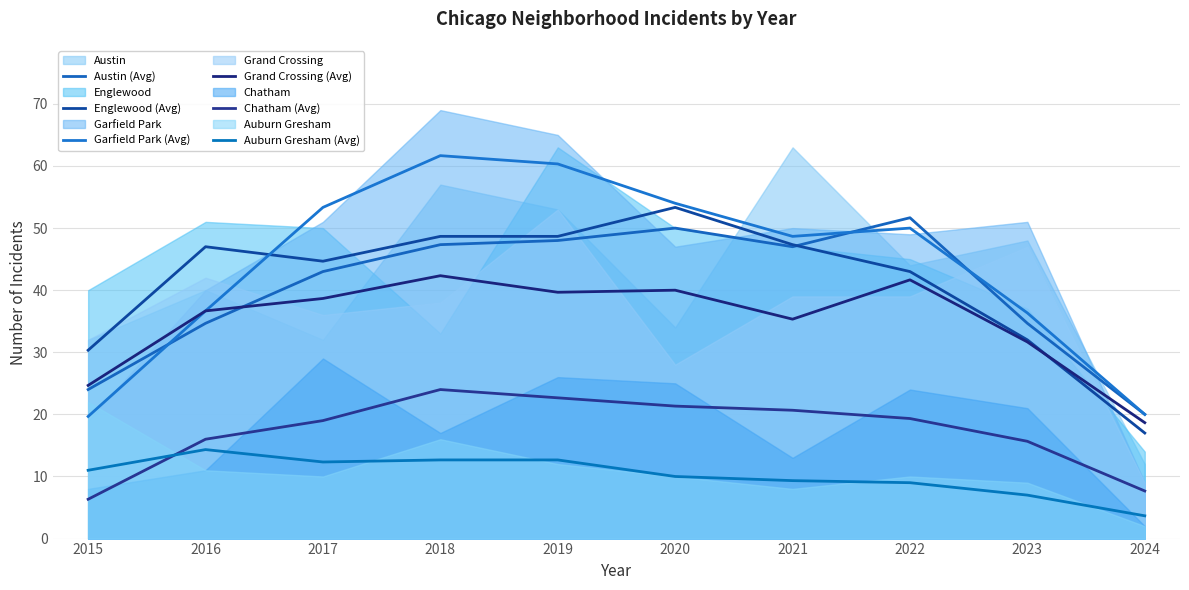

Reading right to left, extract all data points from this chart.

Austin (Avg): 20.0	34.7	51.7	47.0	50.0	48.0	47.3	43.0	34.7	24.0
Englewood (Avg): 17.0	32.0	43.0	47.3	53.3	48.7	48.7	44.7	47.0	30.3
Garfield Park (Avg): 20.0	36.3	50.0	48.7	54.0	60.3	61.7	53.3	36.7	19.7
Grand Crossing (Avg): 18.7	31.7	41.7	35.3	40.0	39.7	42.3	38.7	36.7	24.7
Chatham (Avg): 7.7	15.7	19.3	20.7	21.3	22.7	24.0	19.0	16.0	6.3
Auburn Gresham (Avg): 3.7	7.0	9.0	9.3	10.0	12.7	12.7	12.3	14.3	11.0